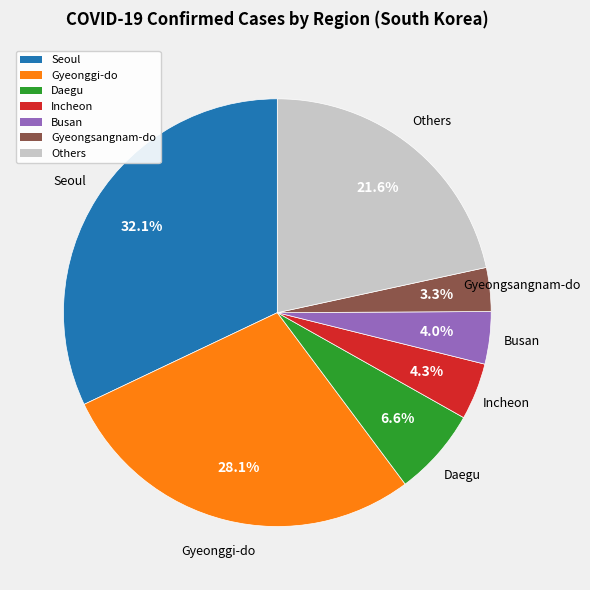

How many segments does this pie chart have?

7